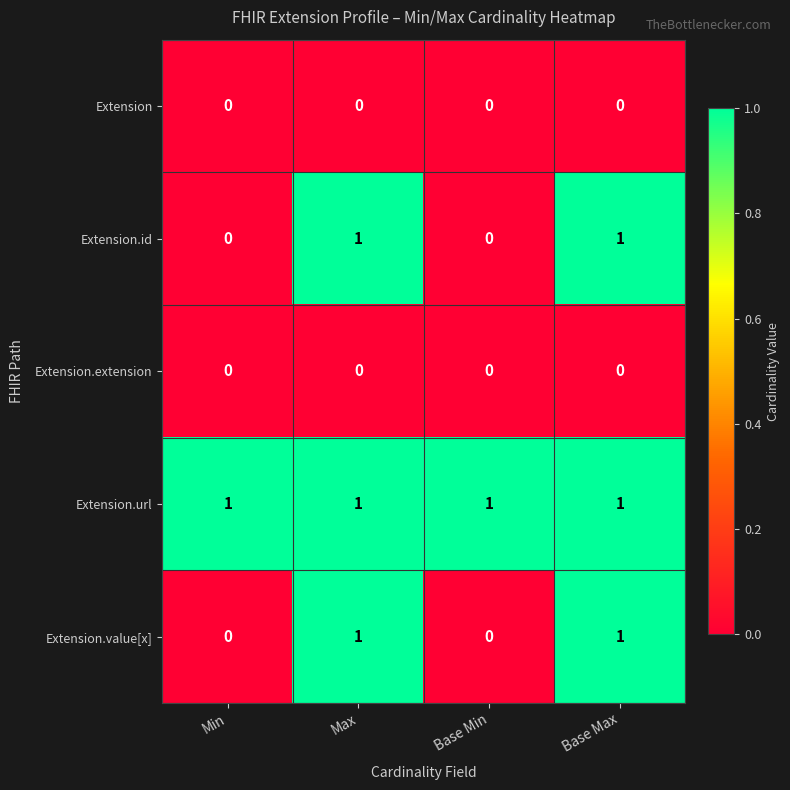

What is the total value across all series at Max?

3